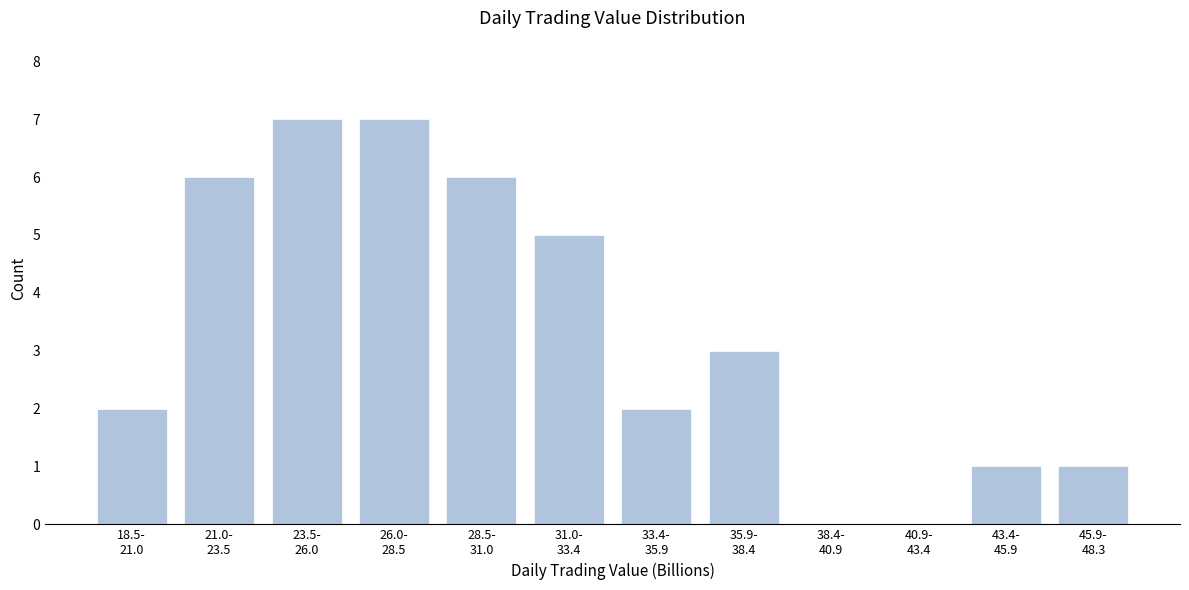

What is the maximum value shown in the chart?

7